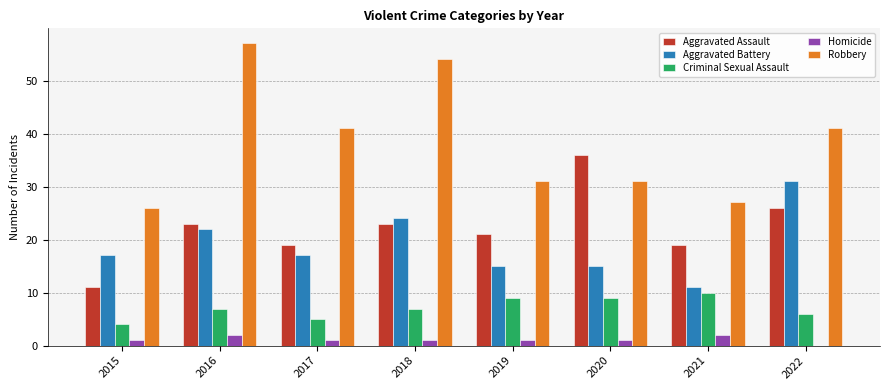

At which label is Aggravated Battery closest to 21?

2016